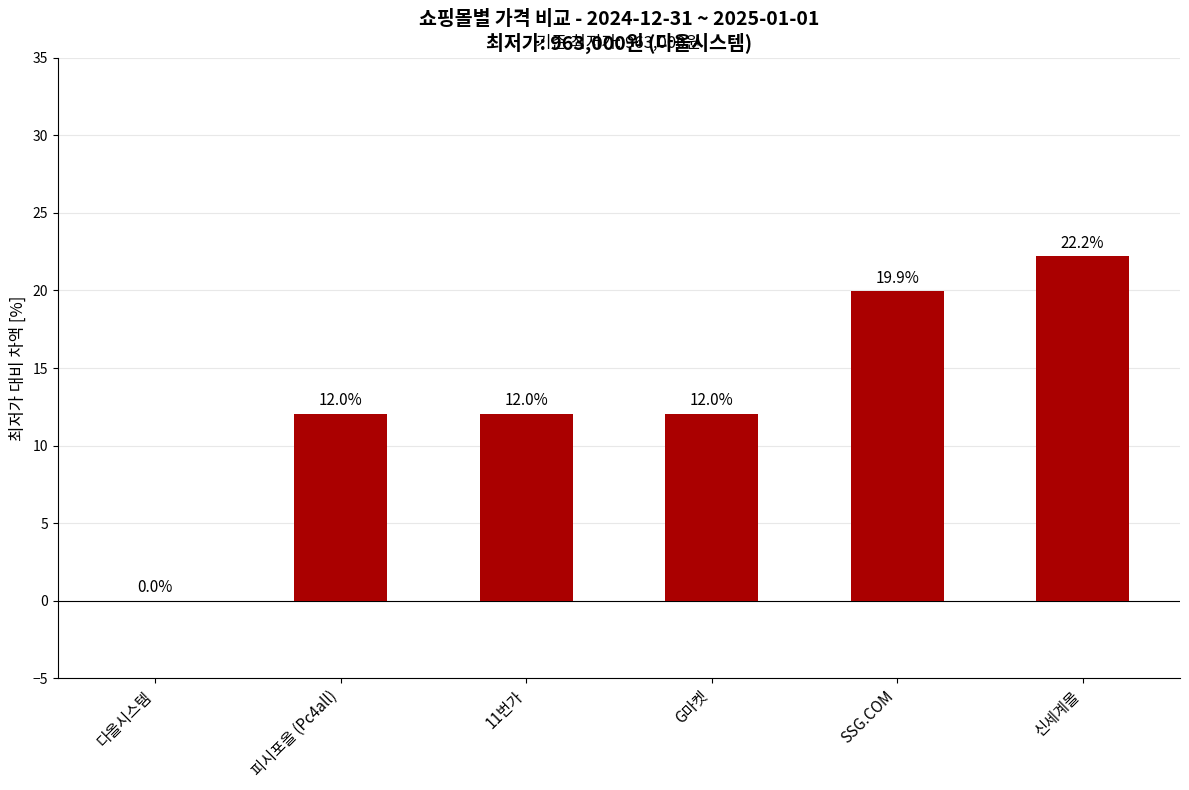

Are the bars grouped side by side (vs. stacked)?

No